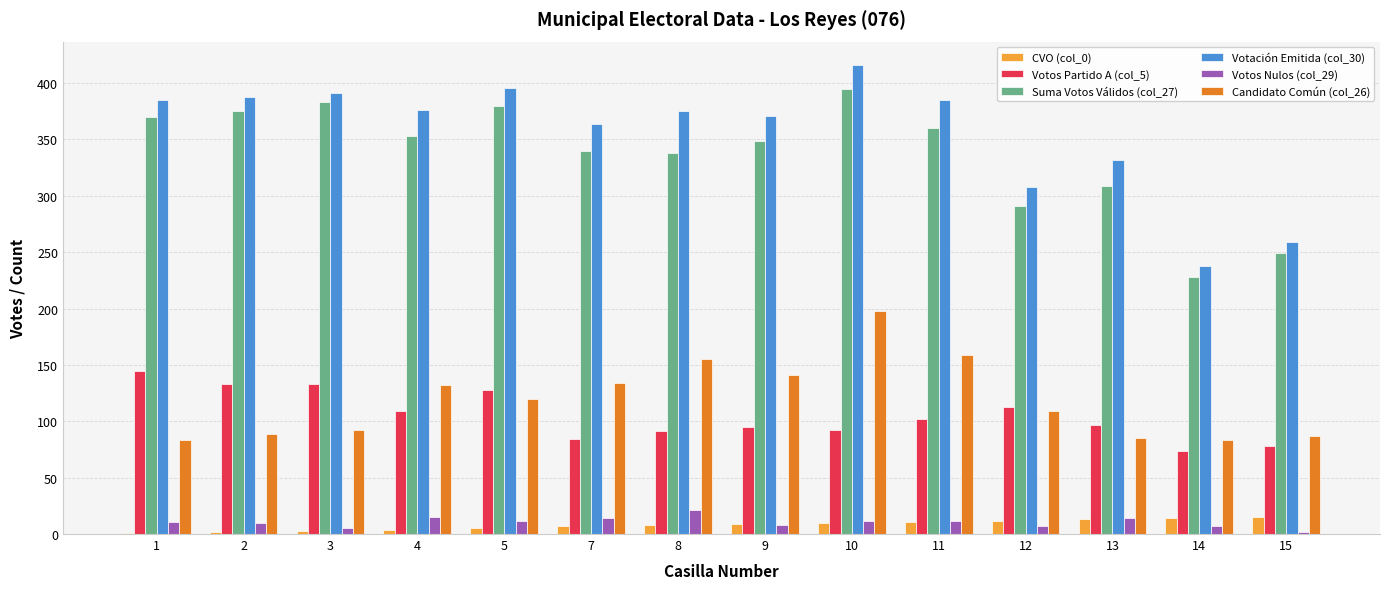

What value does the Votos Partido A (col_5) series have at 3, to the nearest 10?

130